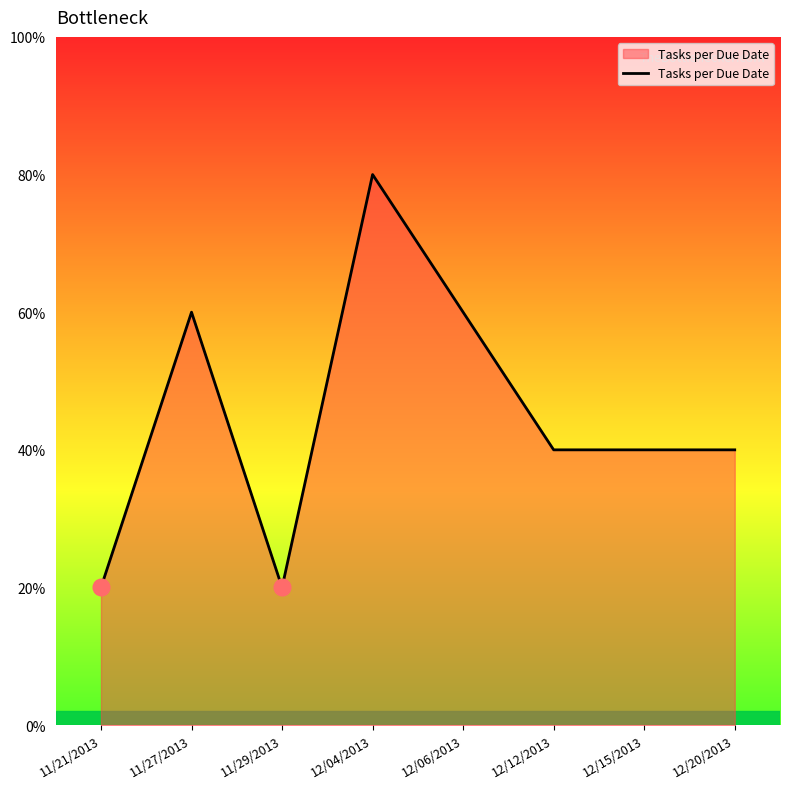

List the labels in order of value, largest first.

12/04/2013, 11/27/2013, 12/06/2013, 12/12/2013, 12/15/2013, 12/20/2013, 11/21/2013, 11/29/2013